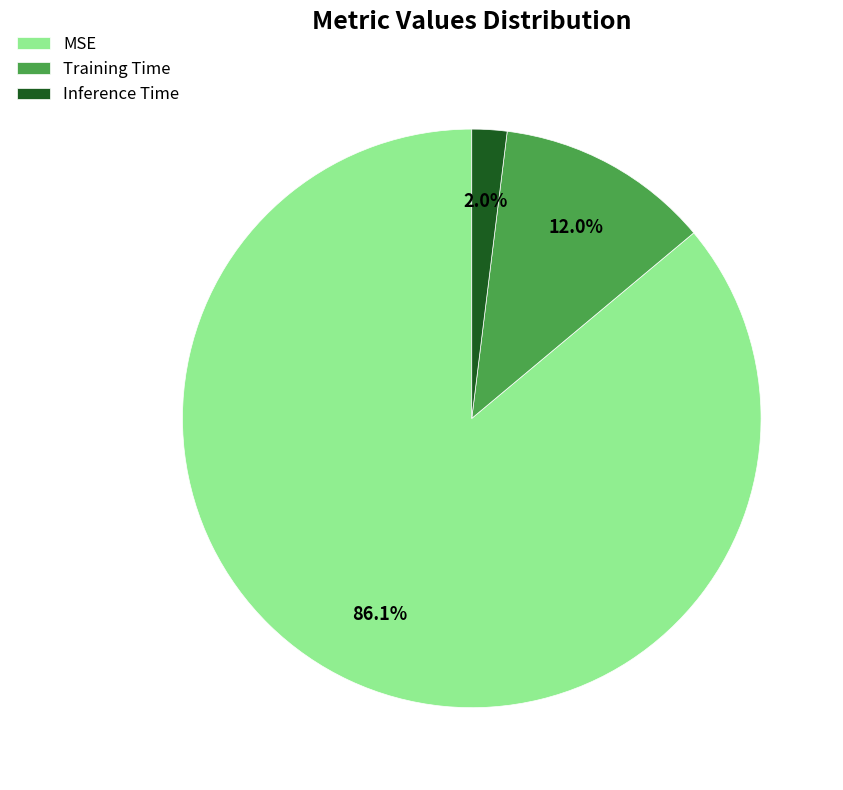

How many slices are in this pie chart?

3